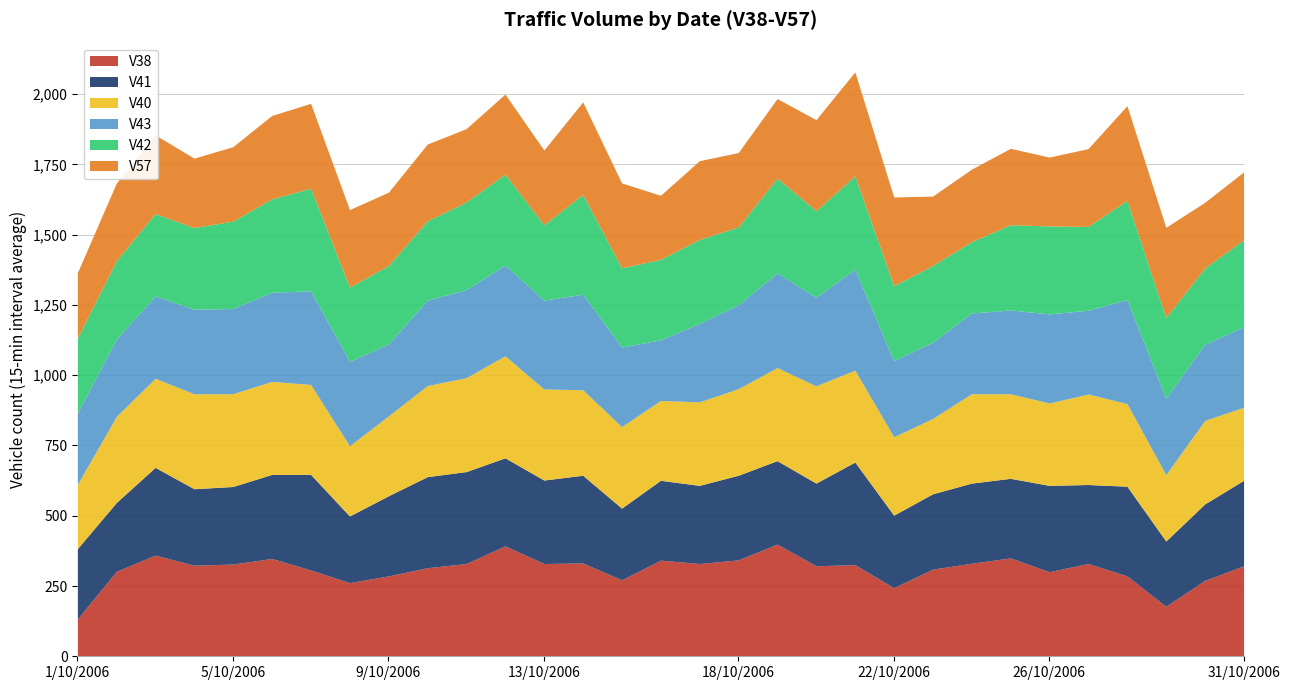

How many distinct data groups are displayed?

6